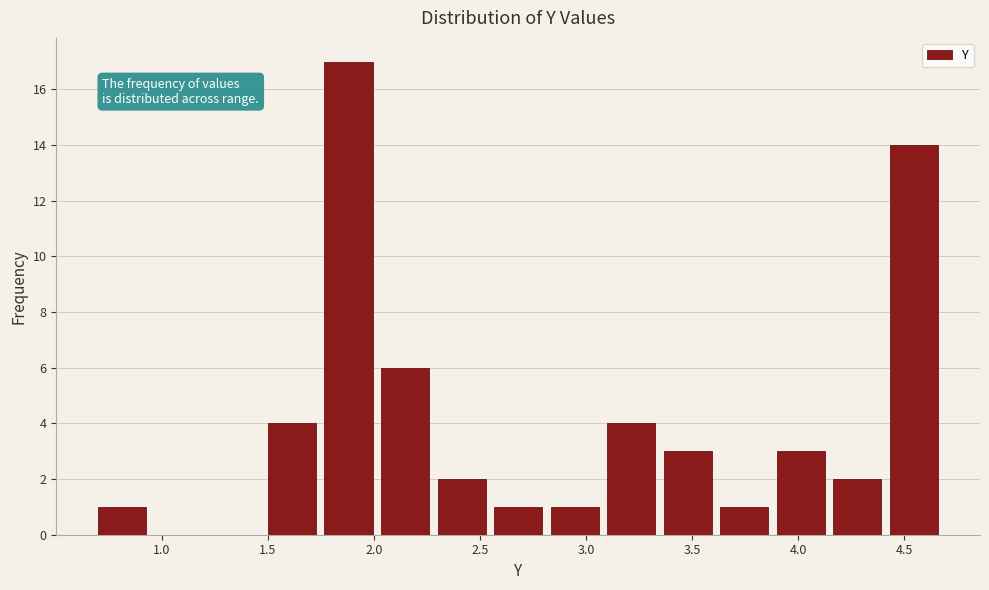

How tall is the bar that spans 4.40 to 4.70 on the x-axis? Neither the bar edges nor the heights are printed on the chart, so give them approximately, as read against the axes.

14